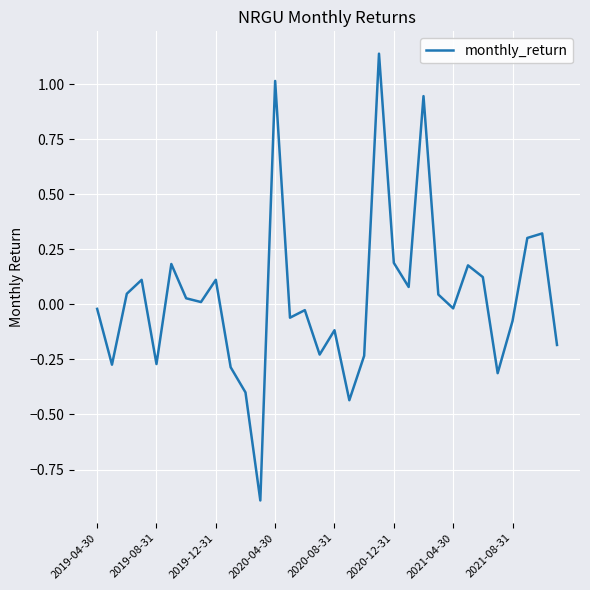

What is the difference between the maximum and minimum values?

2.0